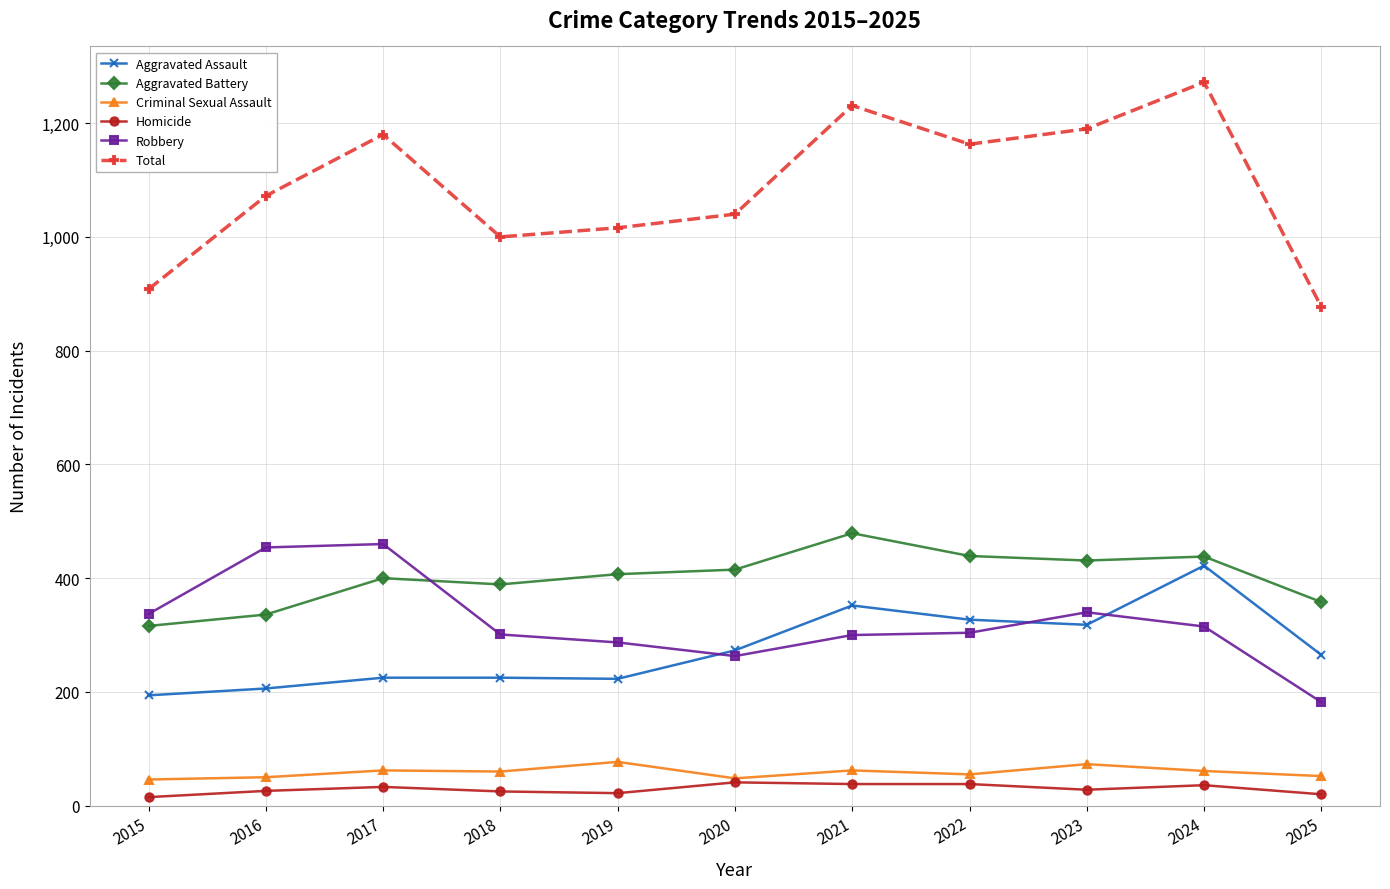

The Total series shows 1231 at 2021. True or false?

True